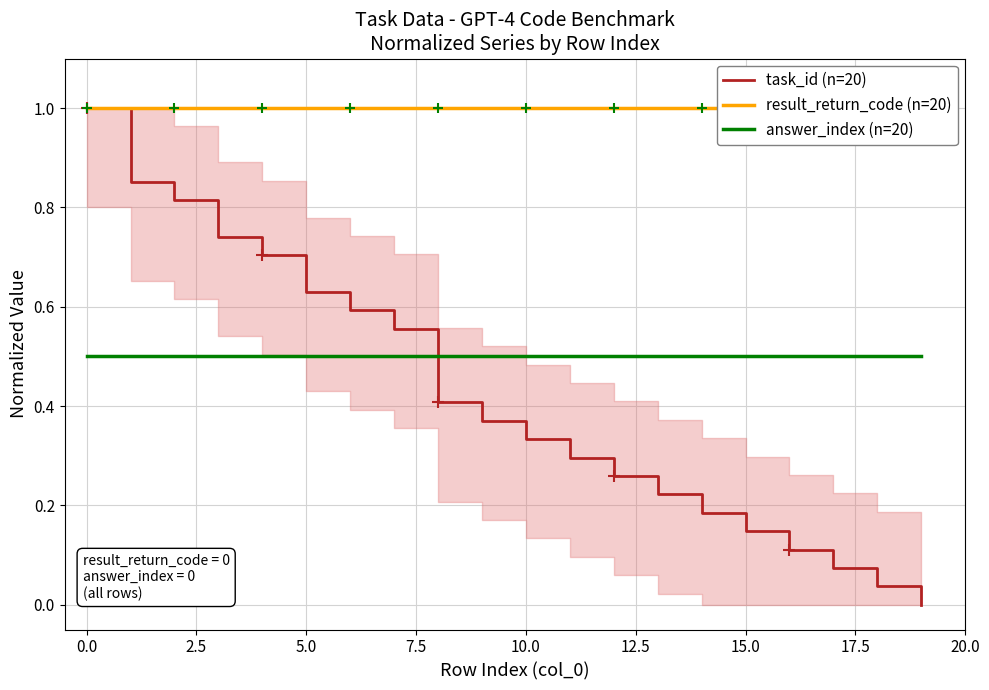

What value does the answer_index (n=20) series have at 12?

0.5